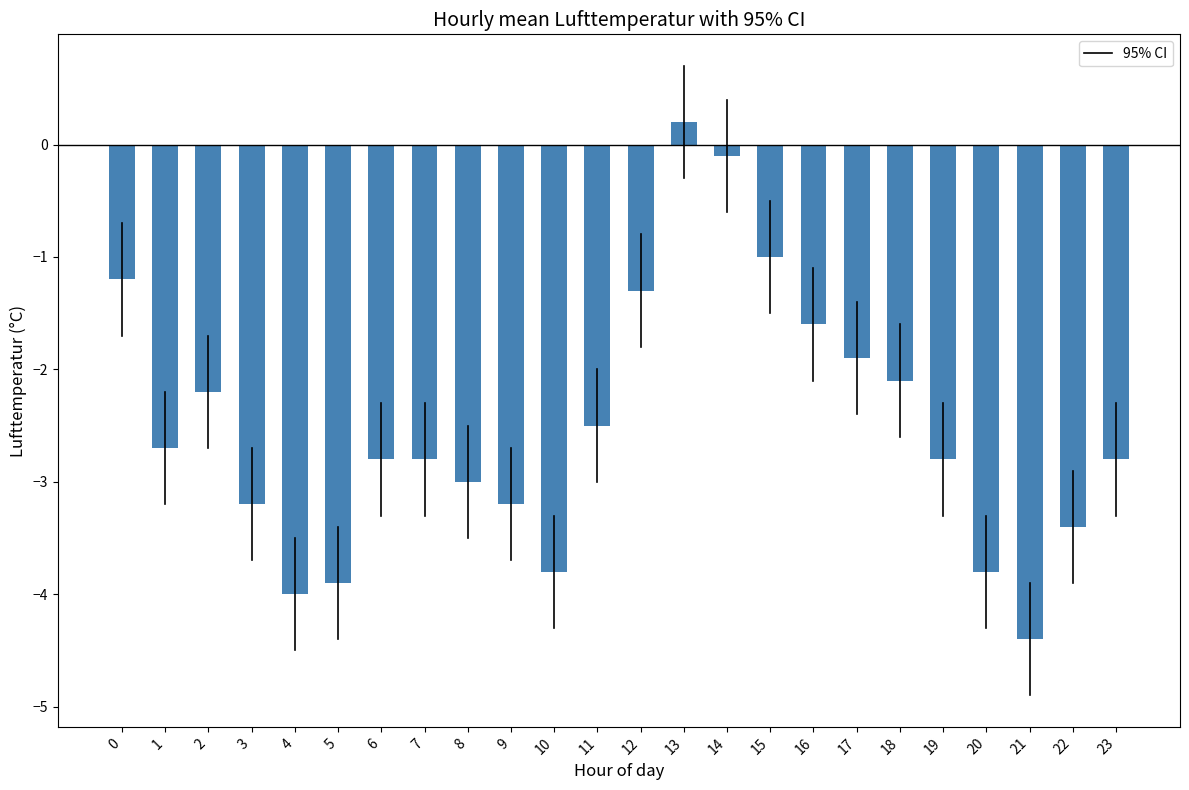

Read the value at 17.

-1.9